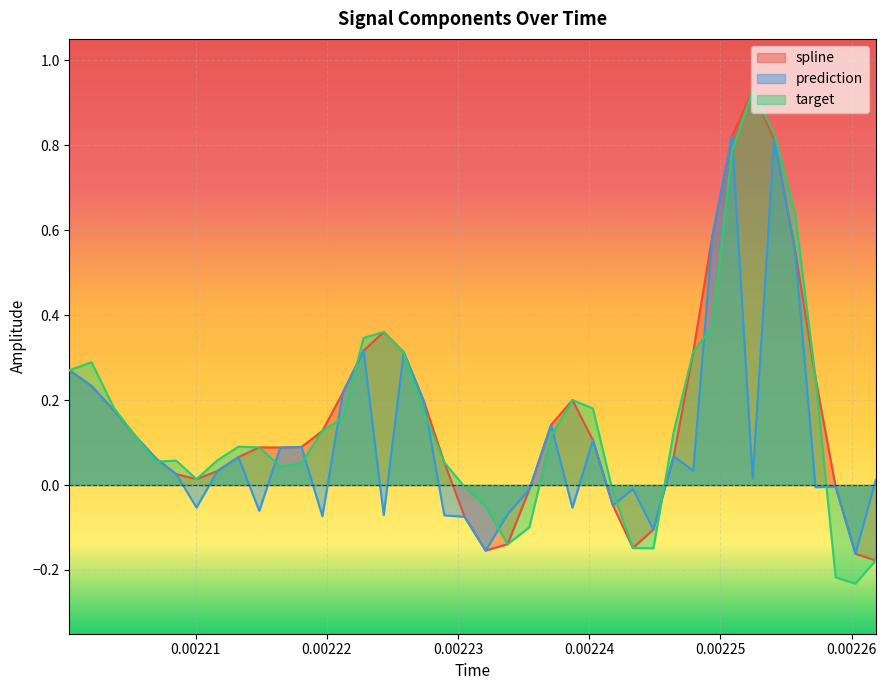

What is the value of the prediction point at the 7th from the left?

-0.1